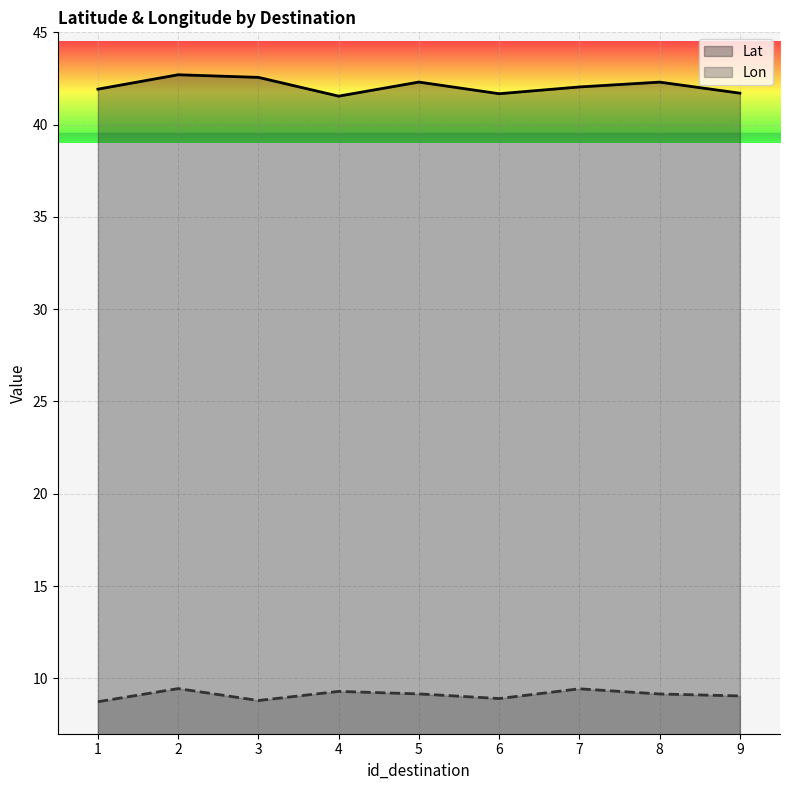

Reading left to right, extract all data points from this chart.

Lat: 41.9	42.7	42.6	41.5	42.3	41.7	42.0	42.3	41.7
Lon: 8.7	9.4	8.8	9.3	9.2	8.9	9.4	9.2	9.0